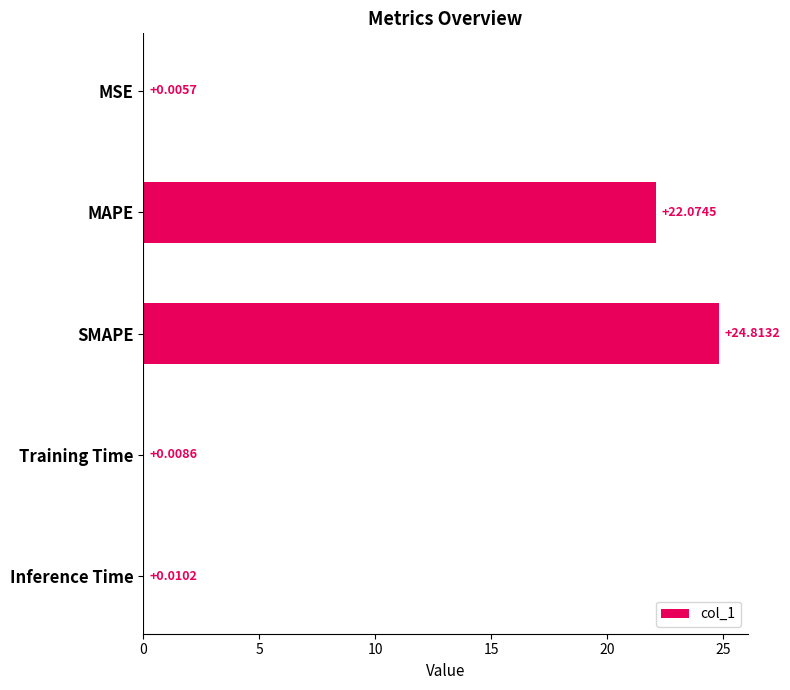

What is the average value?

9.4